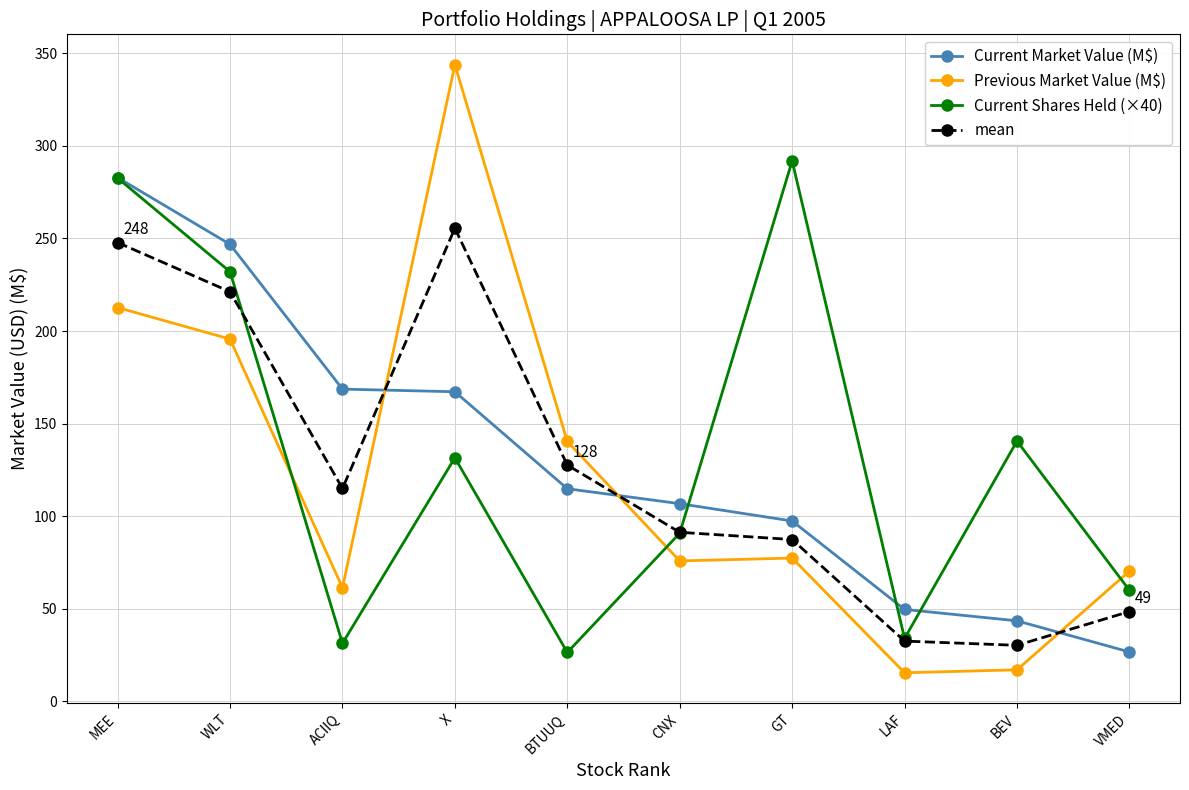

How many values in the Current Shares Held (×40) series are below 131?

5